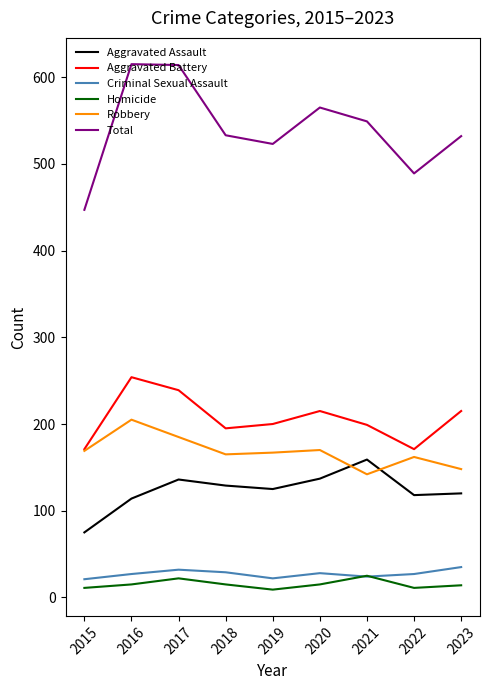

Which series has the largest total across all categories?

Total